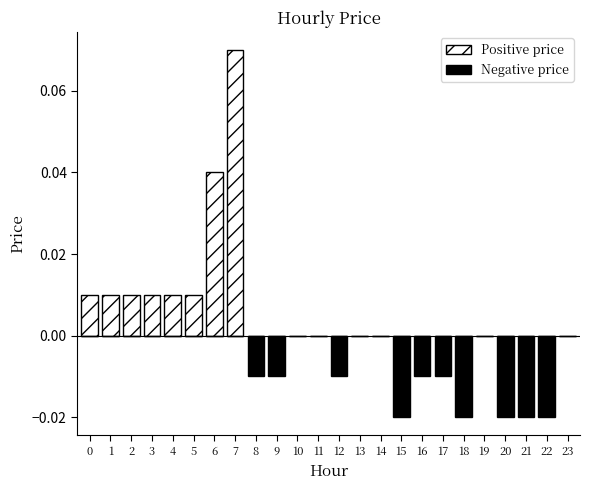

Count the Negative price values in the range 0 to 1.

14